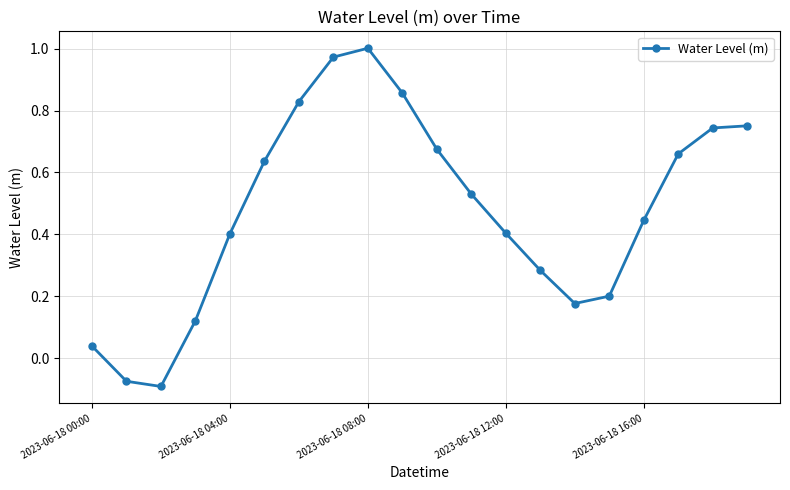

How many points are lower than both their immediate neighbors (excluding endpoints)?

2